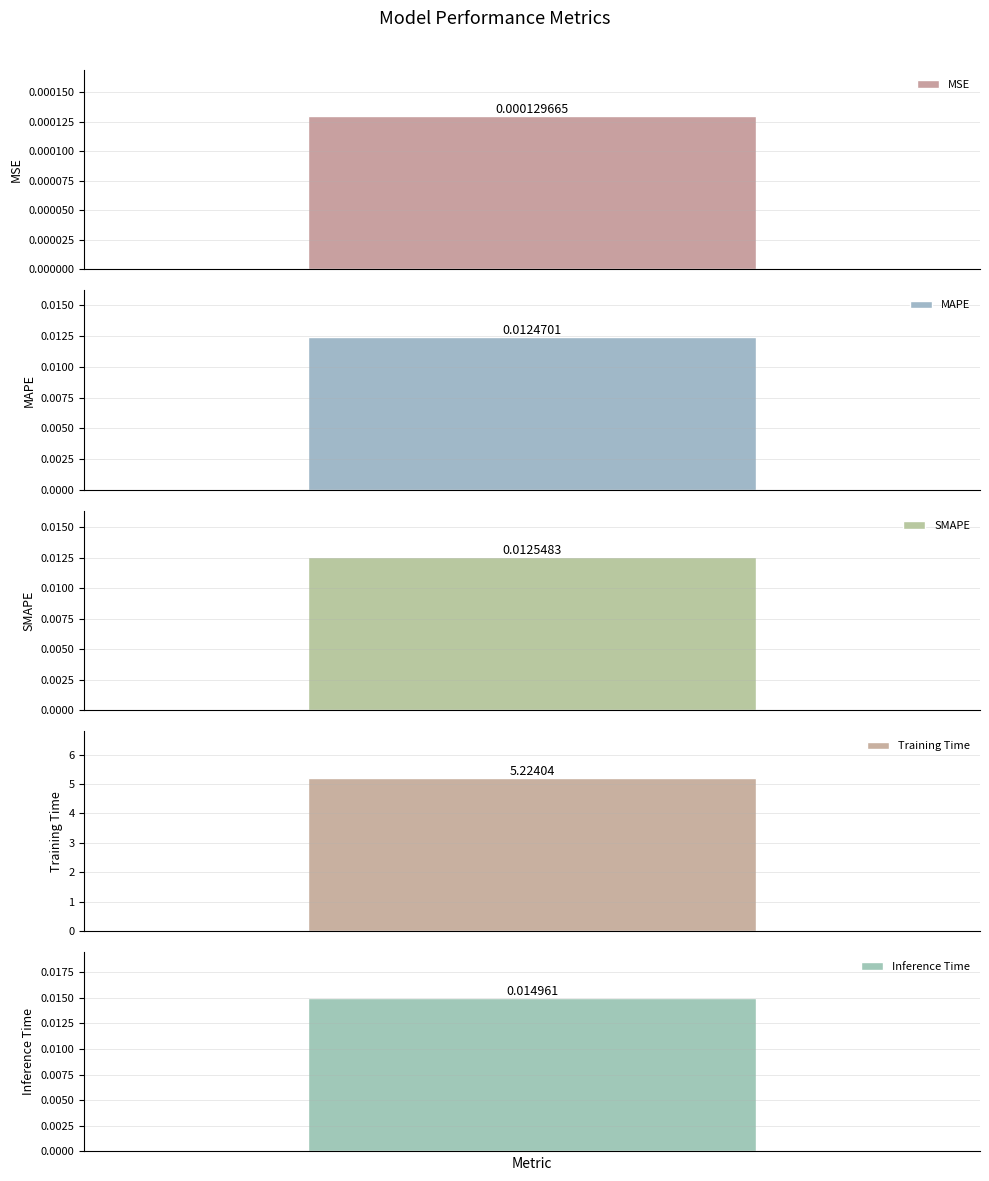

At which category does the chart reach its peak across all series?

Training Time